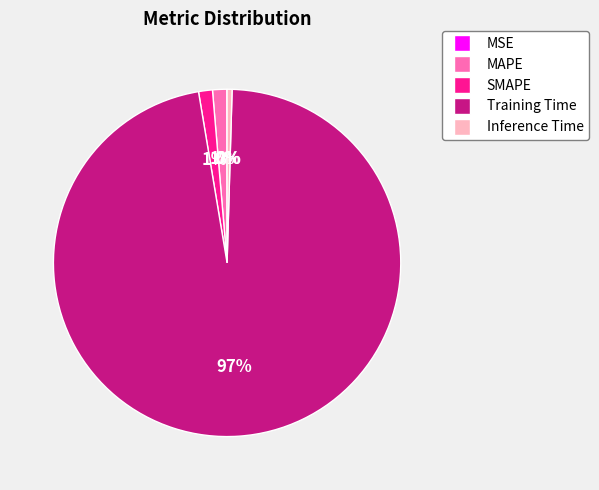

Which slice is the largest?

Training Time